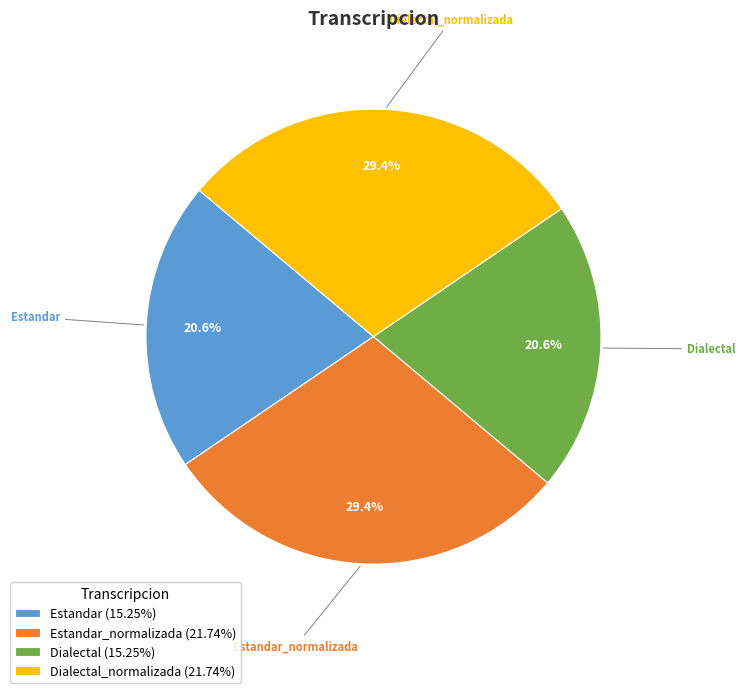

What portion of the pie excludes Dialectal (15.25%)?

79.4%